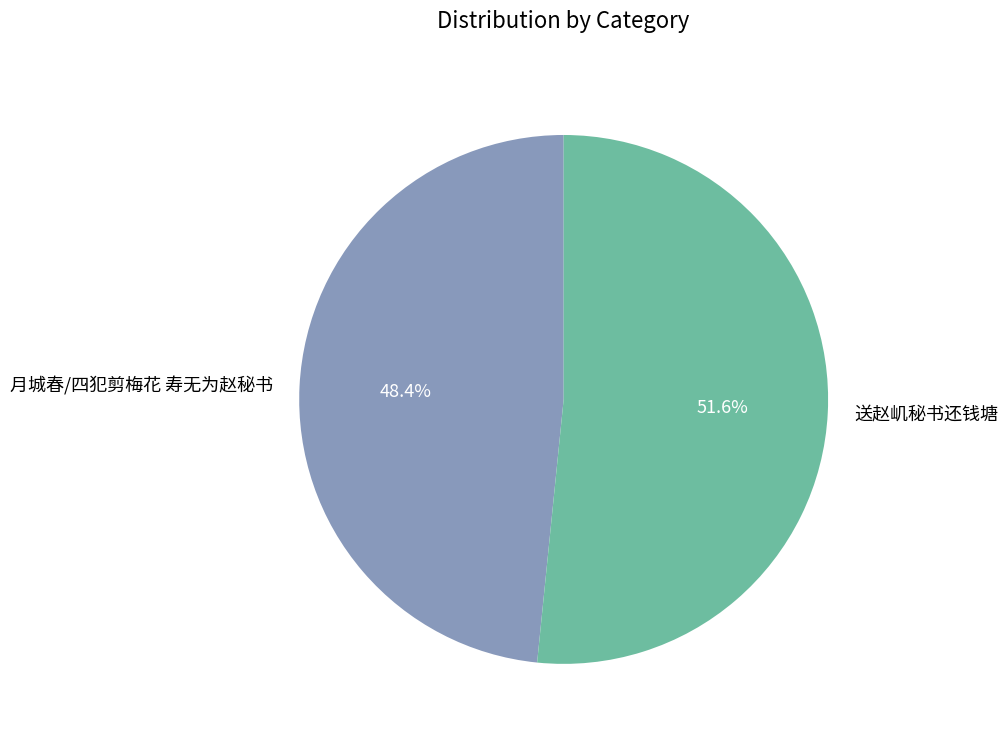

Approximately how many times larger is the value at 送赵㞦秘书还钱塘 compared to 月城春/四犯剪梅花 寿无为赵秘书?

1.1